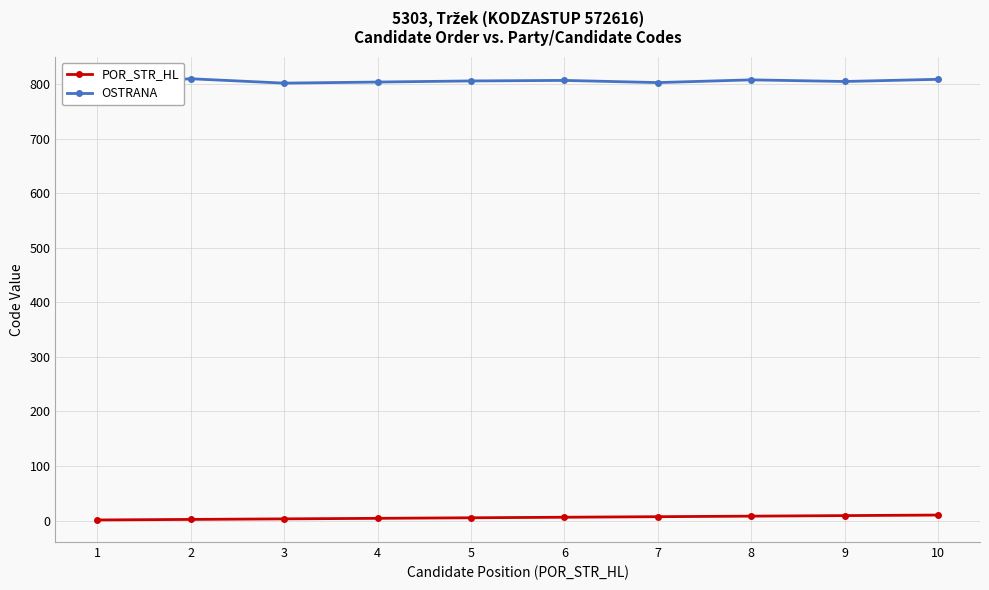

At 3, list the series in order from largest to smallest.

OSTRANA, POR_STR_HL